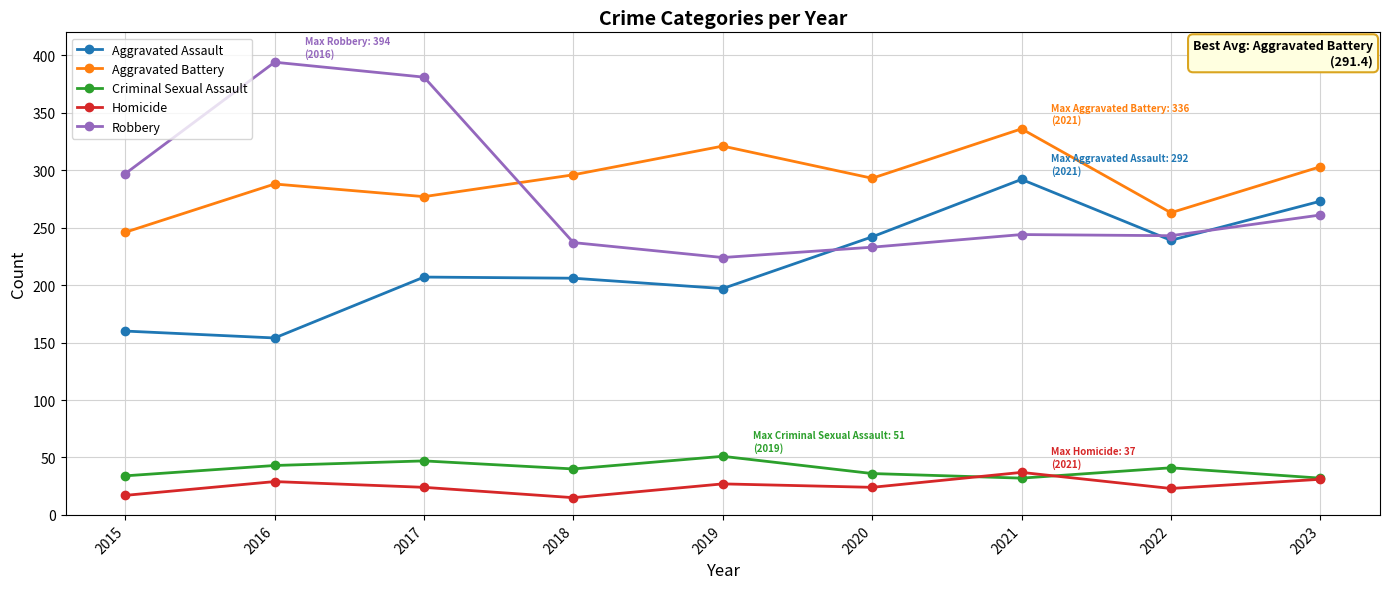

How many categories are shown in the chart?

9